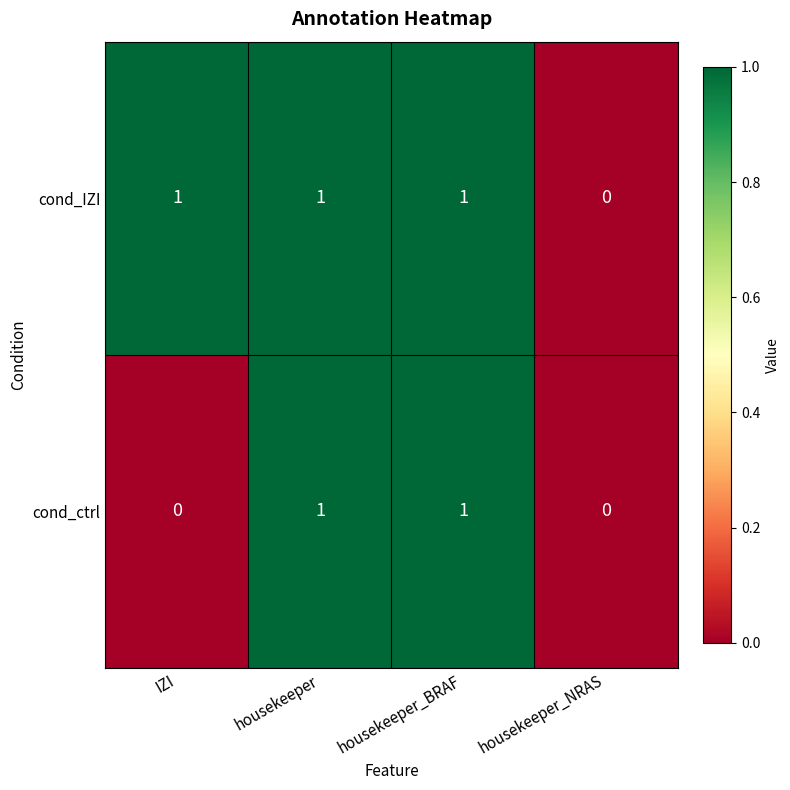

Rank the series by their average value, from lowest to highest.

cond_ctrl, cond_IZI